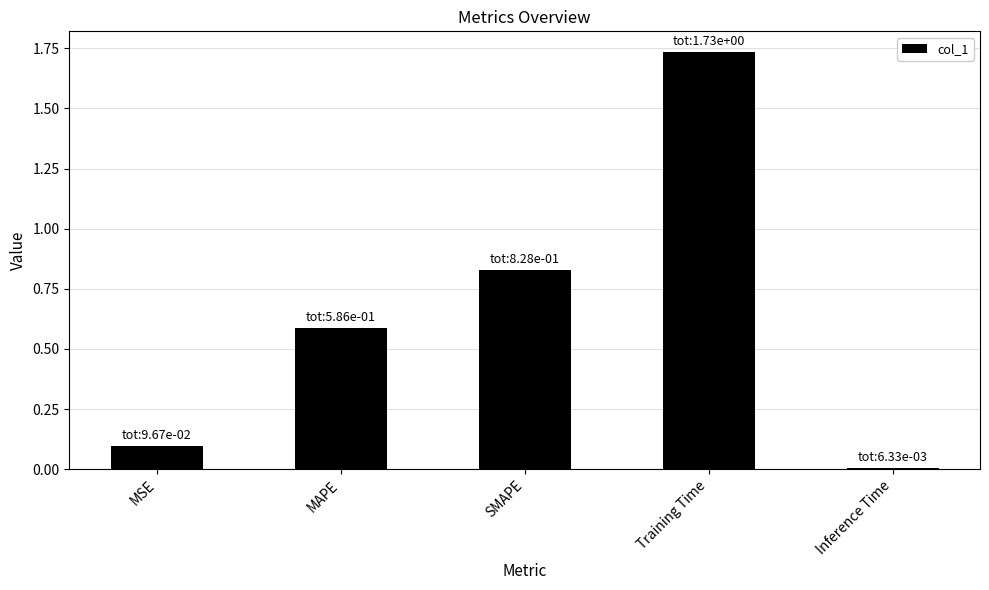

List the labels in order of value, largest first.

Training Time, SMAPE, MAPE, MSE, Inference Time